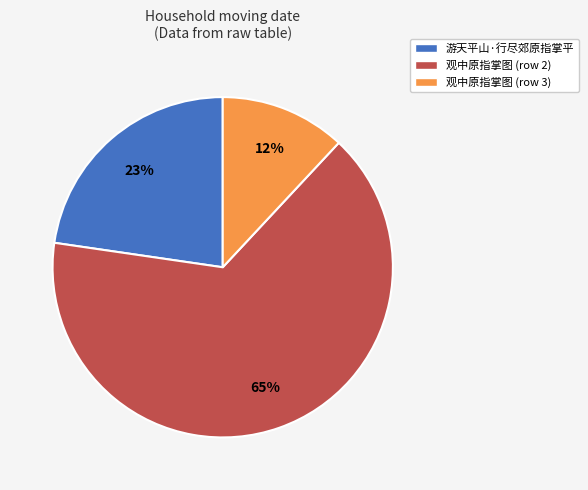

What percentage is the 游天平山·行尽郊原指掌平 slice, to the nearest percent?

23%